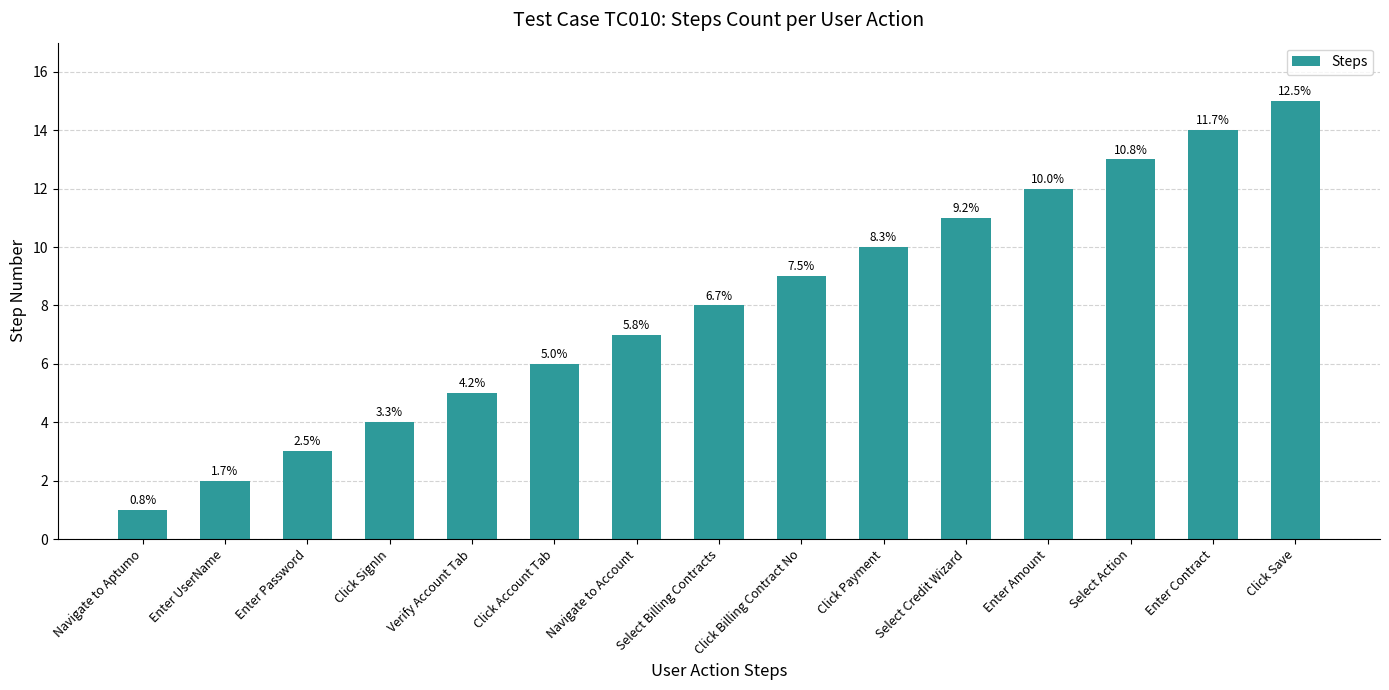

Where does the data first go above 8?

Click Billing Contract No